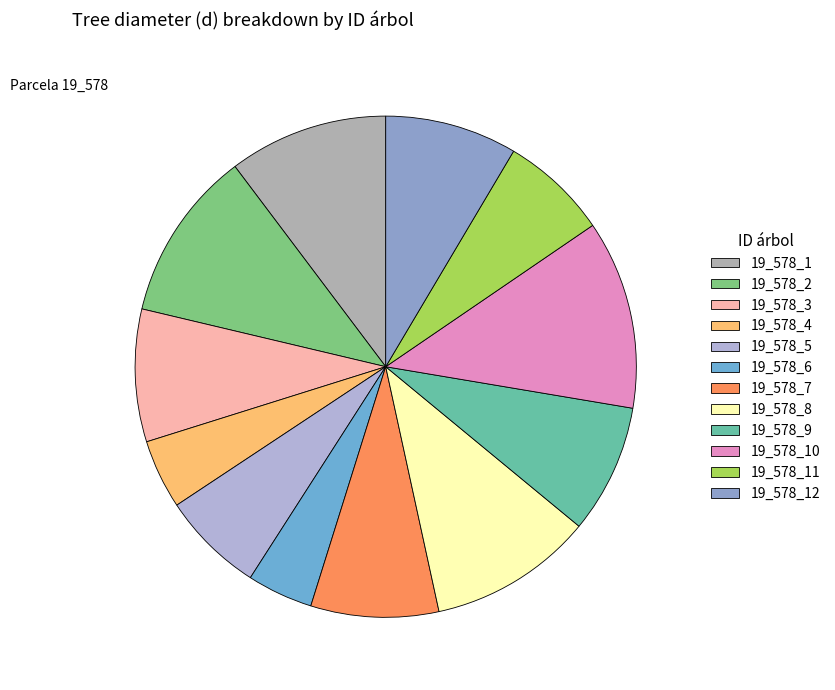

How many slices are in this pie chart?

12